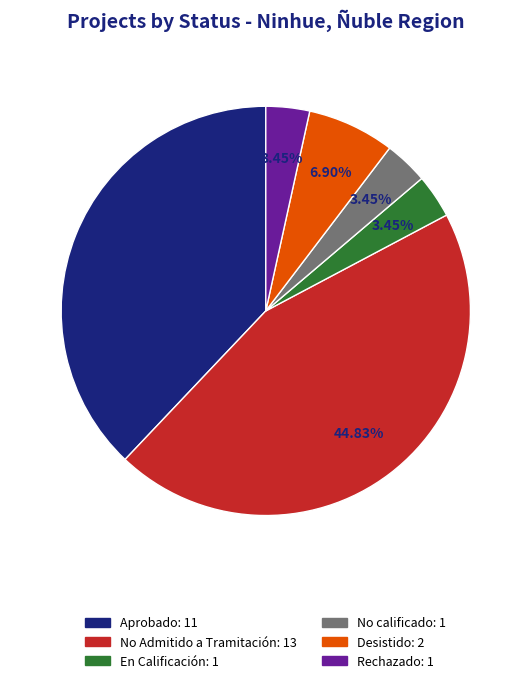

What percentage is the No Admitido a Tramitación slice, to the nearest percent?

45%